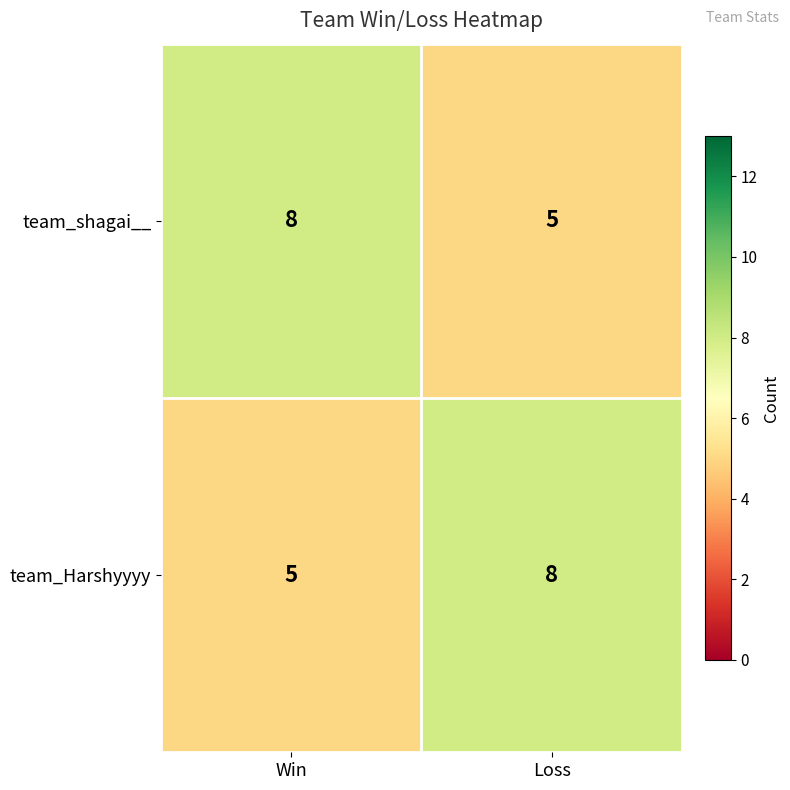

What is the difference between the team_Harshyyyy values at Win and Loss?

3